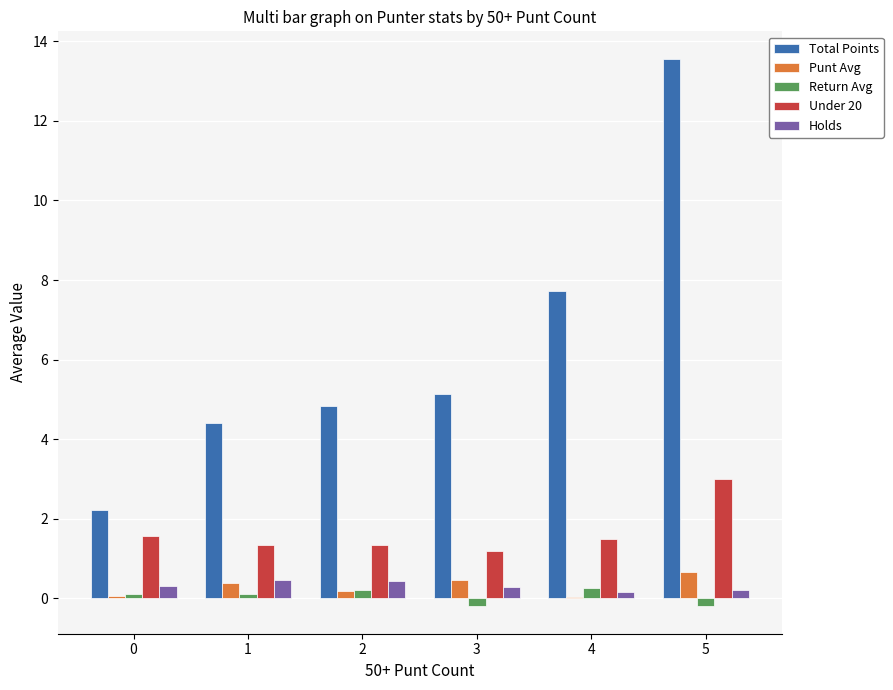

What is the sum of all Total Points values?

37.9